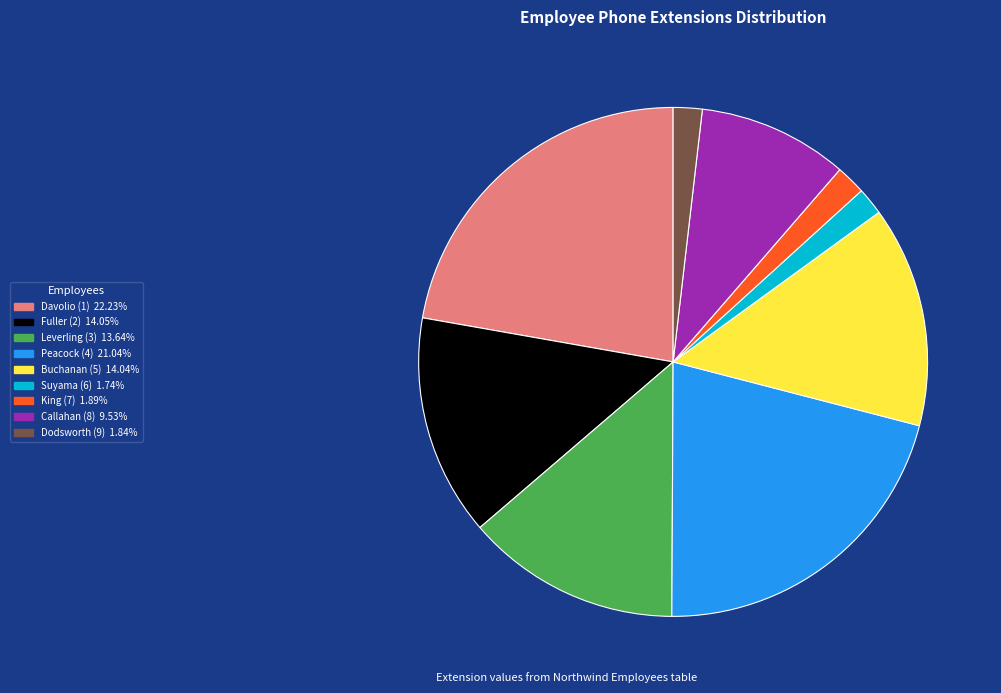

Approximately how many times larger is the value at Fuller (2) compared to Davolio (1)?

0.6